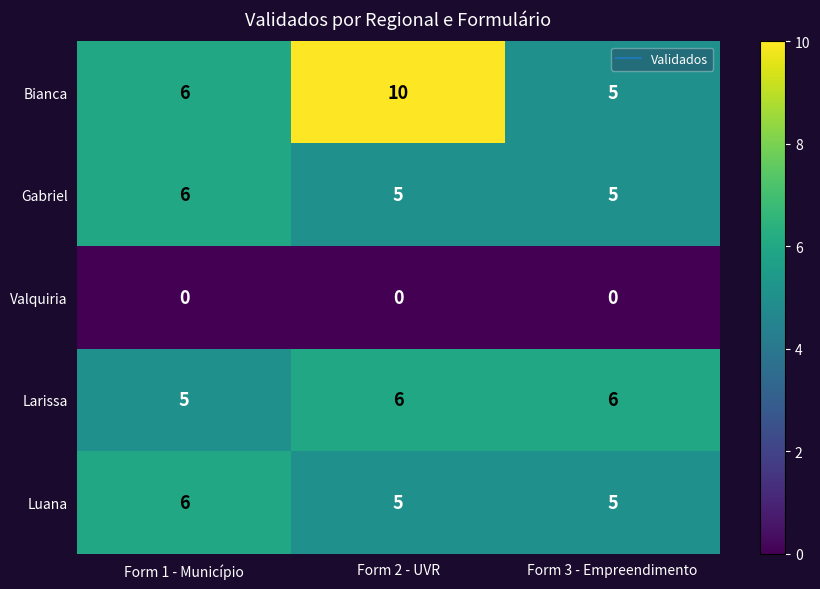

Count the number of categories in the chart.

3